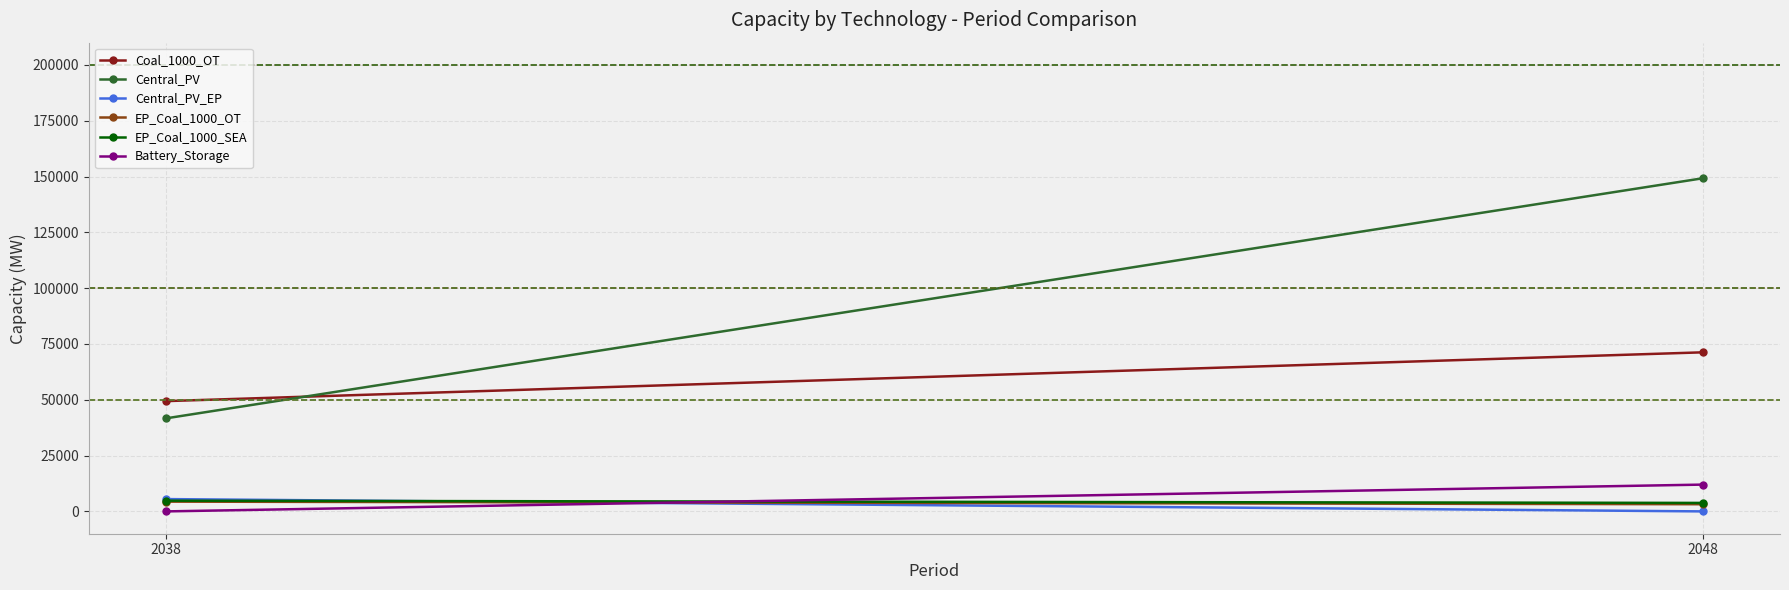

What is the difference between the EP_Coal_1000_OT values at 2038 and 2048?

1160.0